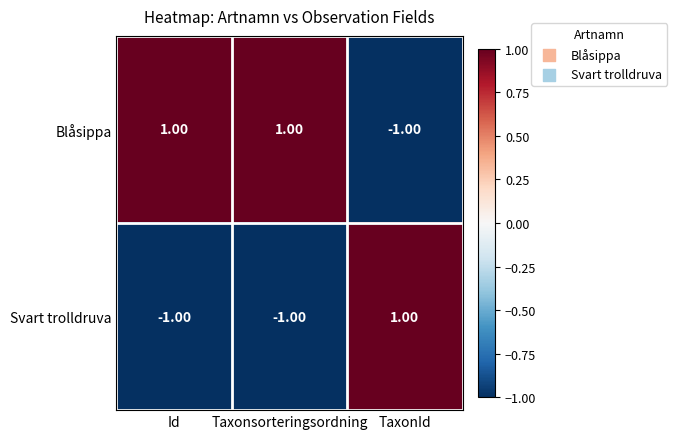

Rank the series by their average value, from highest to lowest.

Blåsippa, Svart trolldruva